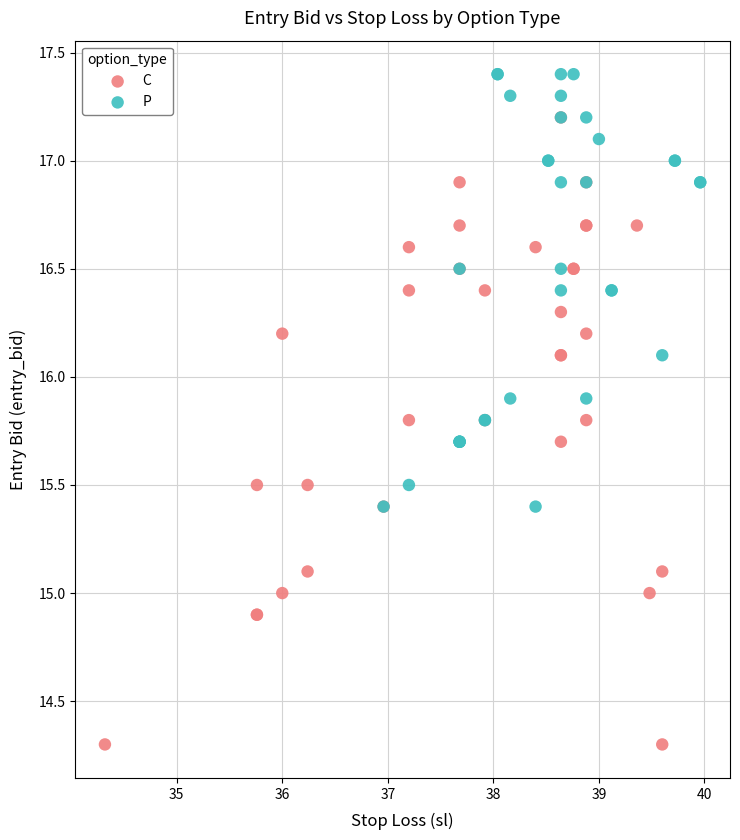

Which series reaches the minimum Y coordinate?

C